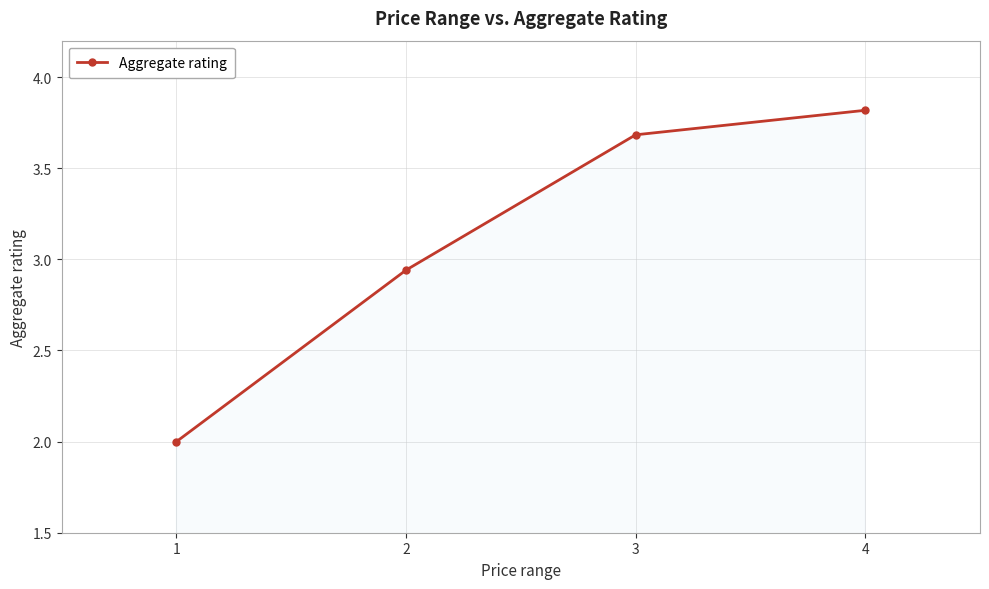

Does the chart display data point markers on the line(s)?

Yes